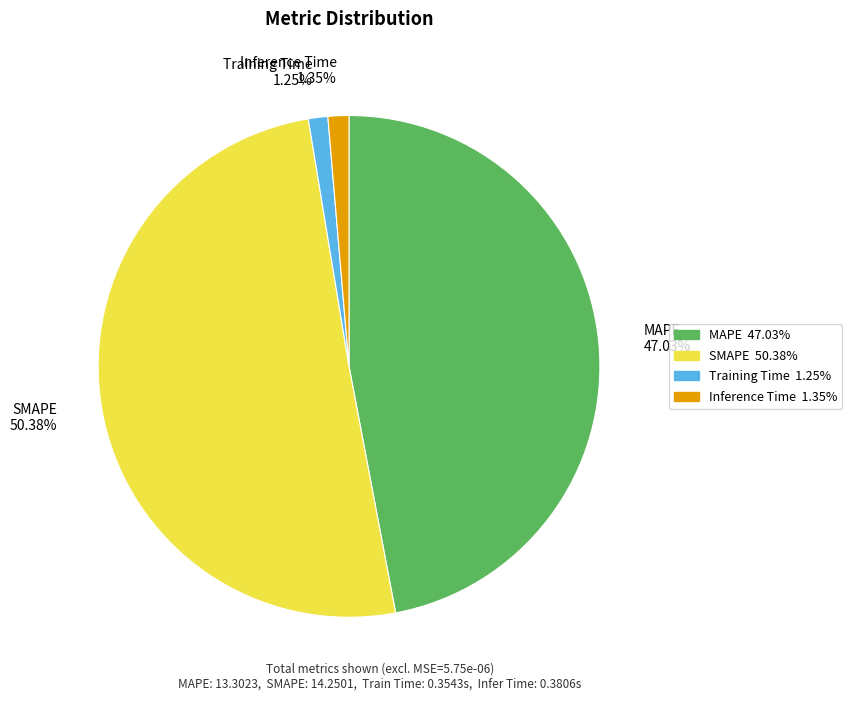

To the nearest percent, what is the combined percentage of Inference Time and MAPE?

48%